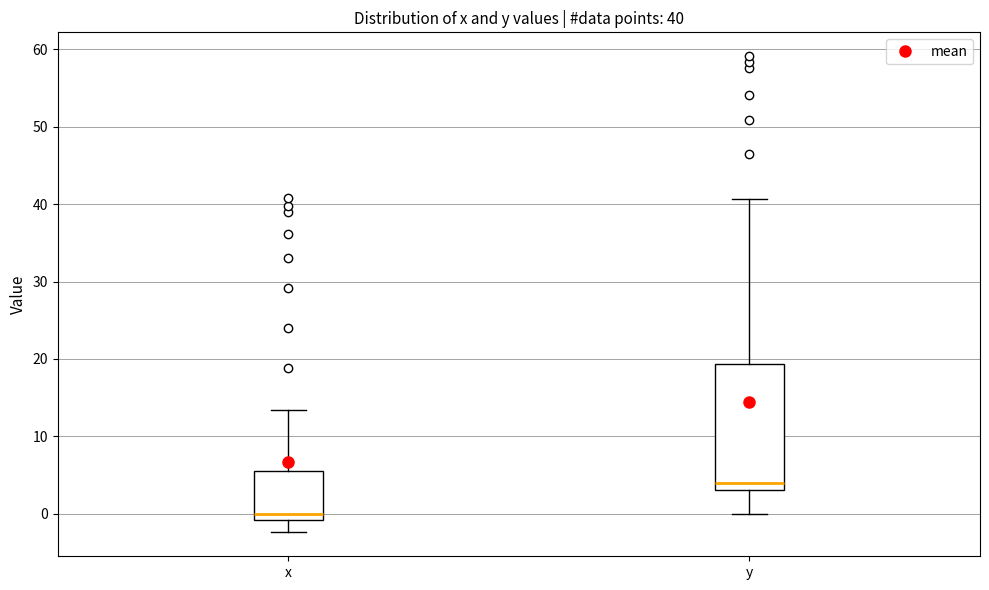

Which box has the highest median line?

y